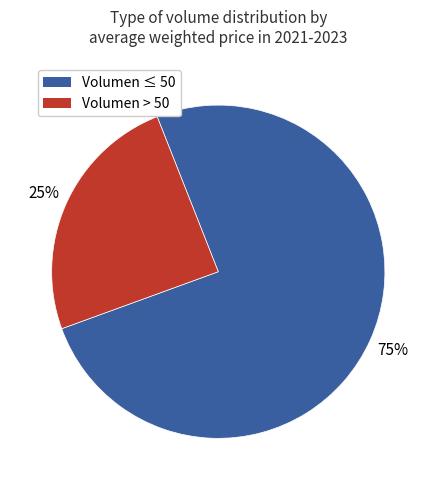

To the nearest percent, what is the combined percentage of Volumen ≤ 50 and Volumen > 50?

100%